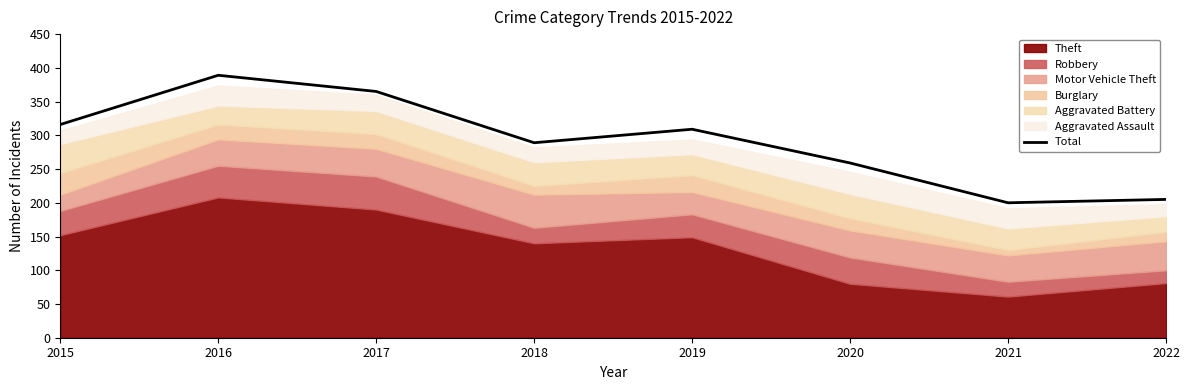

The value of Total at 2015 is 481. True or false?

False